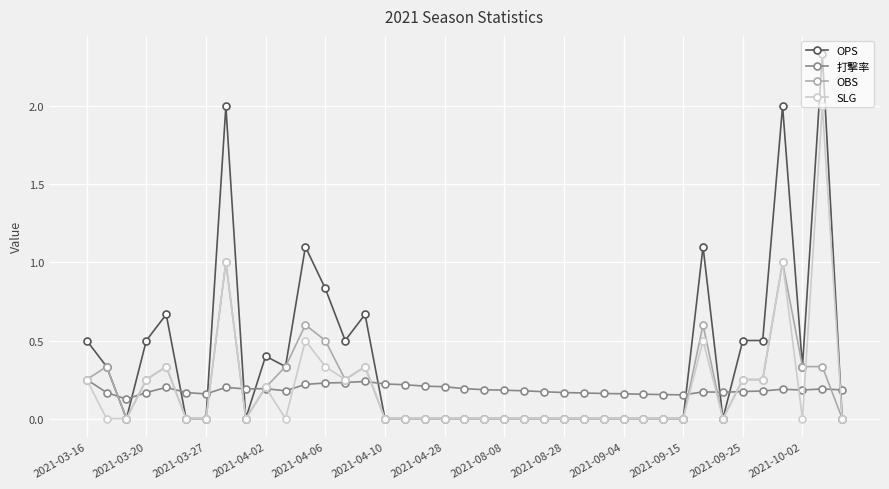

Does the chart display data point markers on the line(s)?

Yes